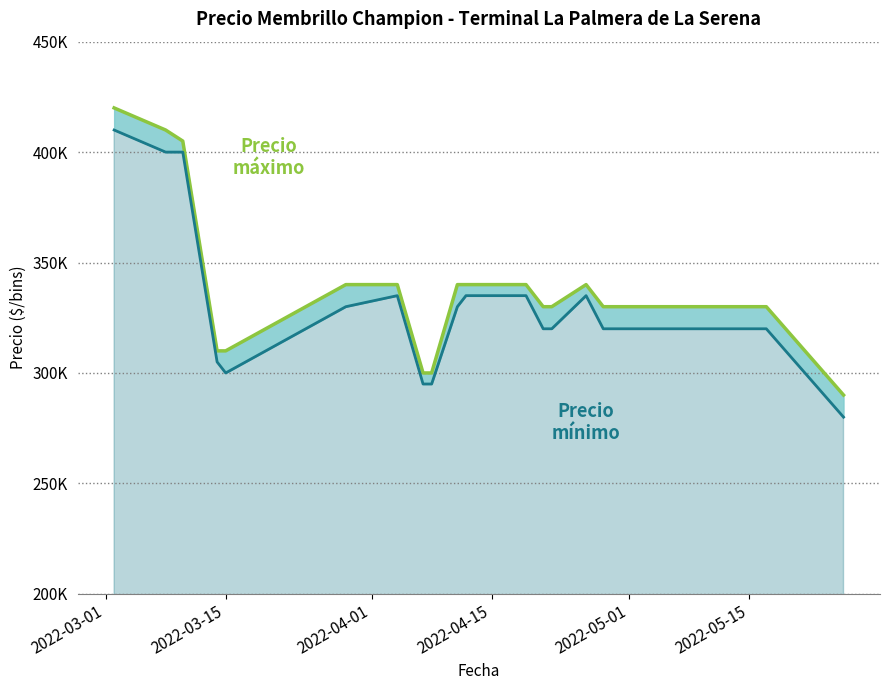

Which series has the largest total across all categories?

Precio máximo (línea)